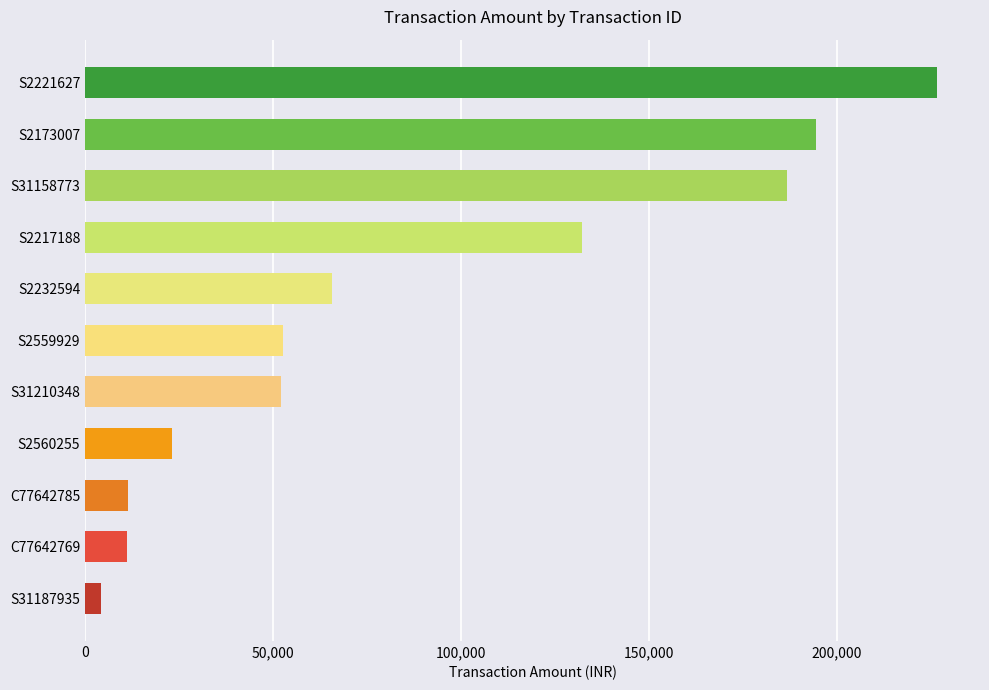

Approximately how many times larger is the value at S2221627 compared to S2560255?

9.9